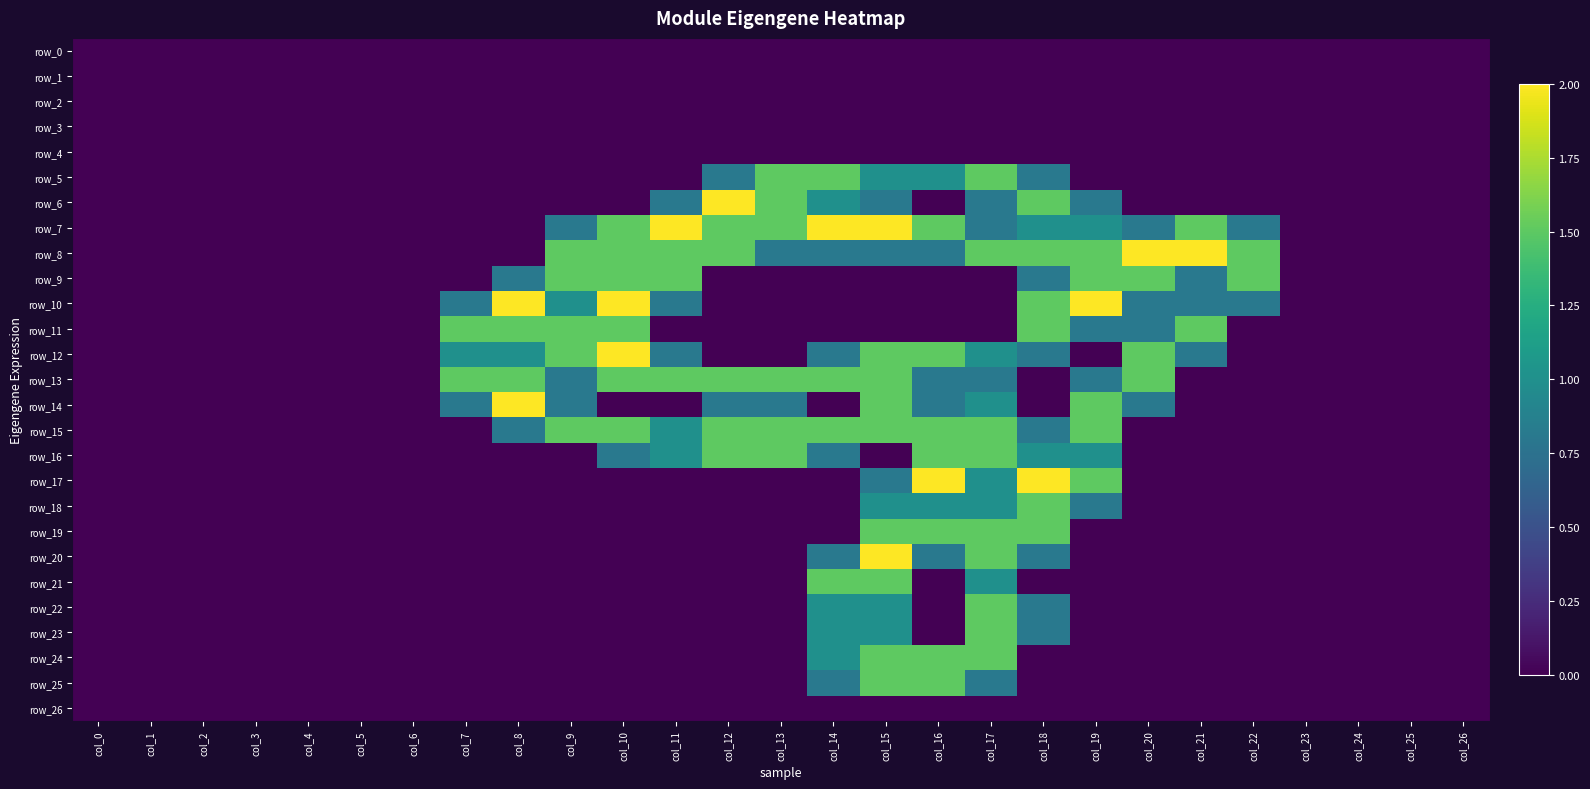

List the series in order of their peak value, lowest first.

row_0, row_1, row_2, row_3, row_4, row_26, row_5, row_9, row_11, row_13, row_15, row_16, row_18, row_19, row_21, row_22, row_23, row_24, row_25, row_6, row_7, row_8, row_10, row_12, row_14, row_17, row_20